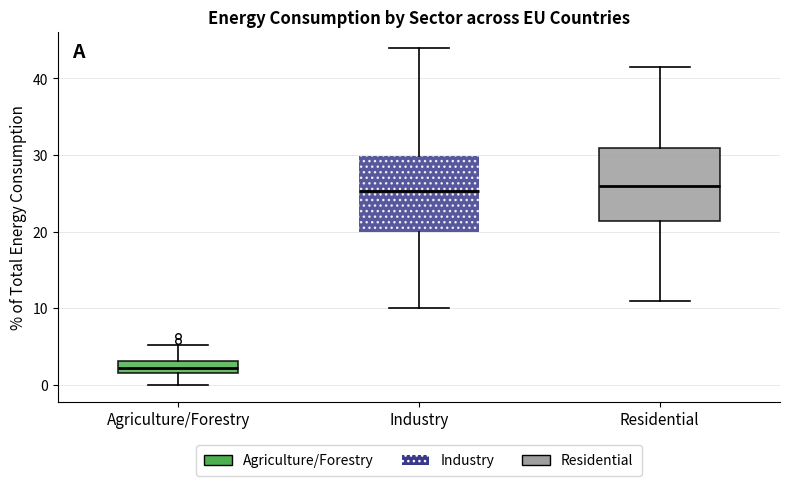

Reading left to right, transcribe this box plot: for each box, give where its median line is, the range the box spans, and where its two whiskers end, as read against the y-axis. The values are not printed on the chart, so give them approximately, as read against the axis.

Agriculture/Forestry: median 2, box 1 to 3, whiskers 0 to 5
Industry: median 25, box 20 to 30, whiskers 10 to 44
Residential: median 26, box 21 to 31, whiskers 11 to 41